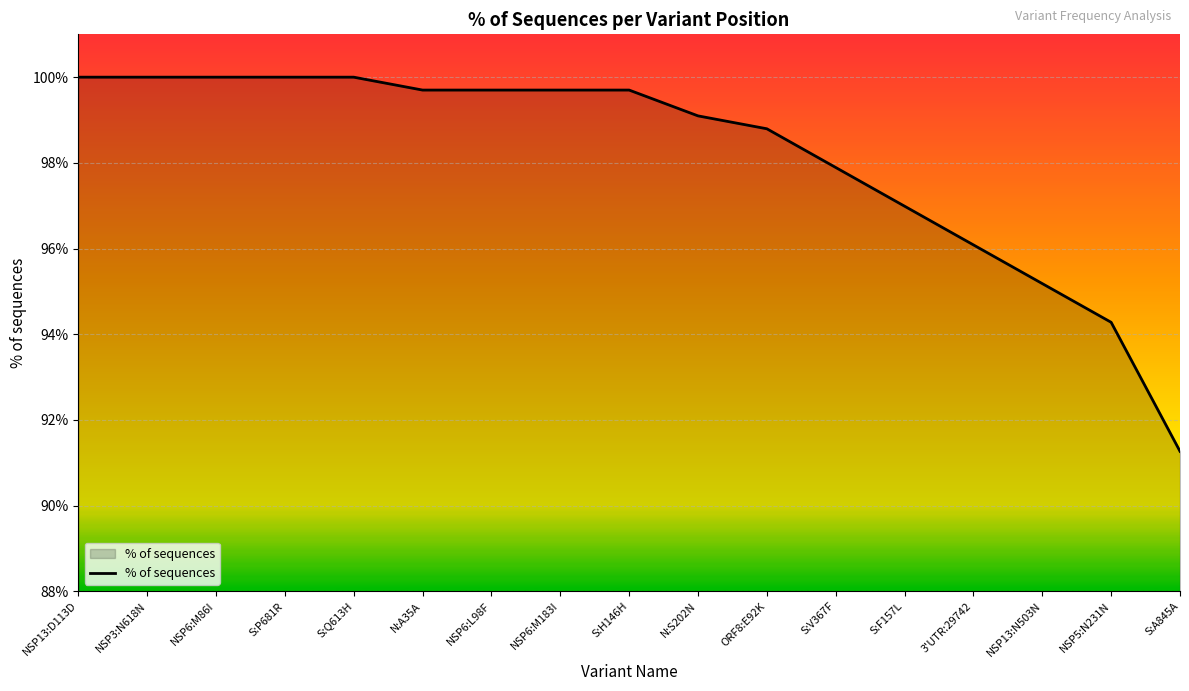

At which label is the value closest to 95?

NSP13:N503N